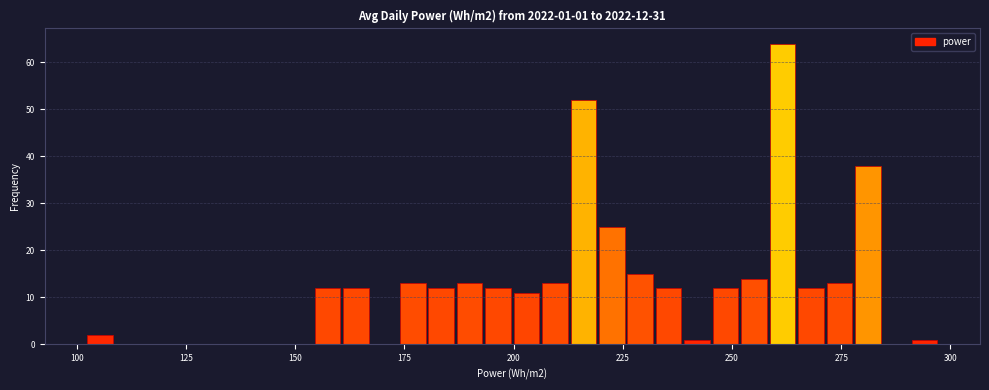

Read against the x-axis, roughly where is the centre of the tallest bar?

260